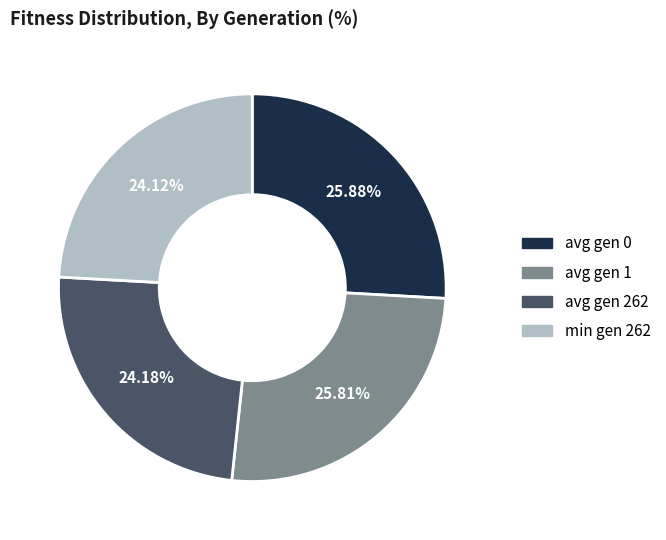

What is the ratio of the value at avg gen 0 to the value at avg gen 262?

1.1